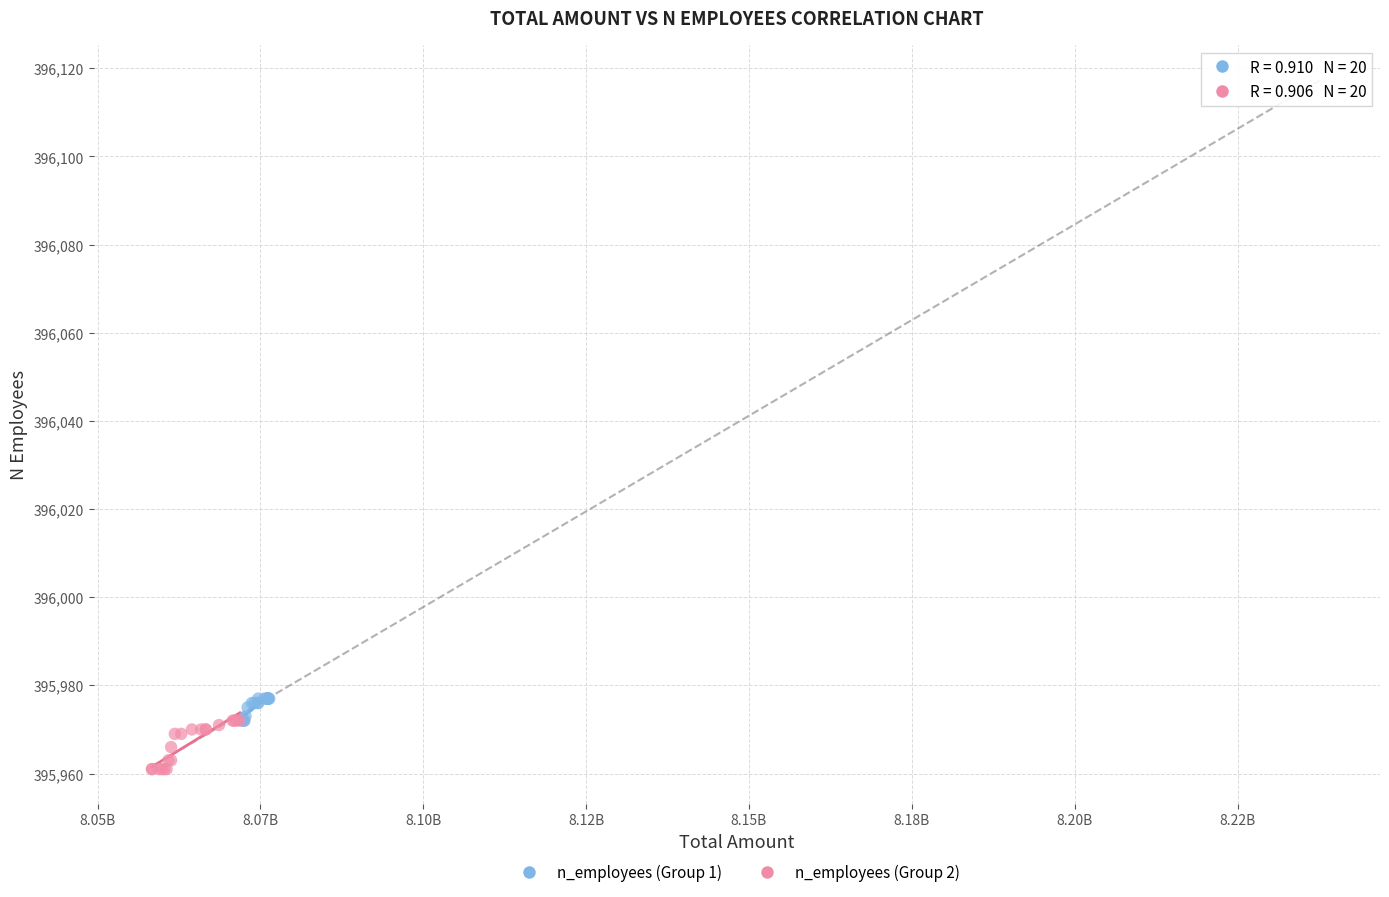

Which series has the widest spread of Y values?

n_employees (Group 2)